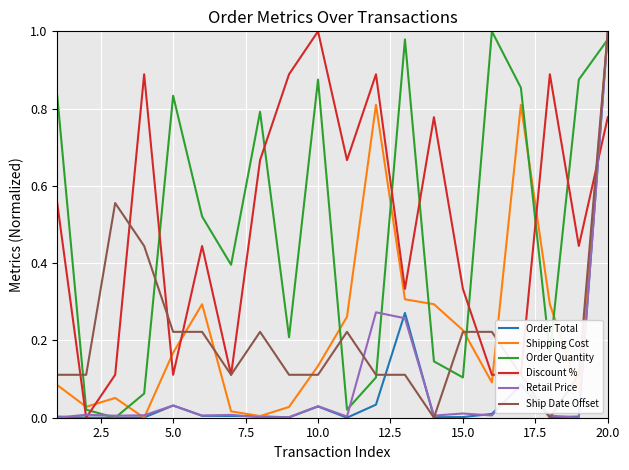

Does the chart display data point markers on the line(s)?

No